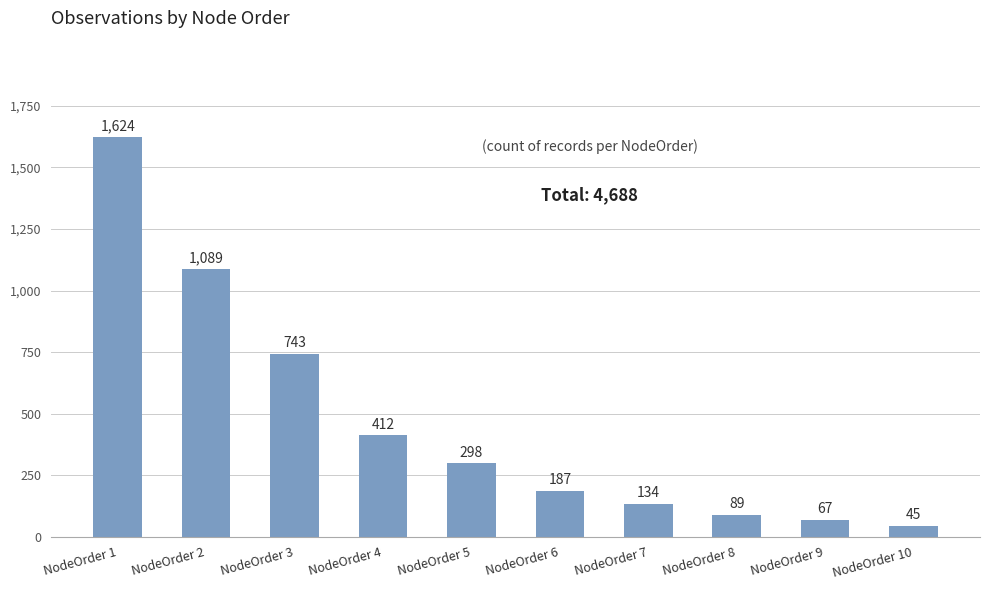

Rank the categories by value from highest to lowest.

NodeOrder 1, NodeOrder 2, NodeOrder 3, NodeOrder 4, NodeOrder 5, NodeOrder 6, NodeOrder 7, NodeOrder 8, NodeOrder 9, NodeOrder 10